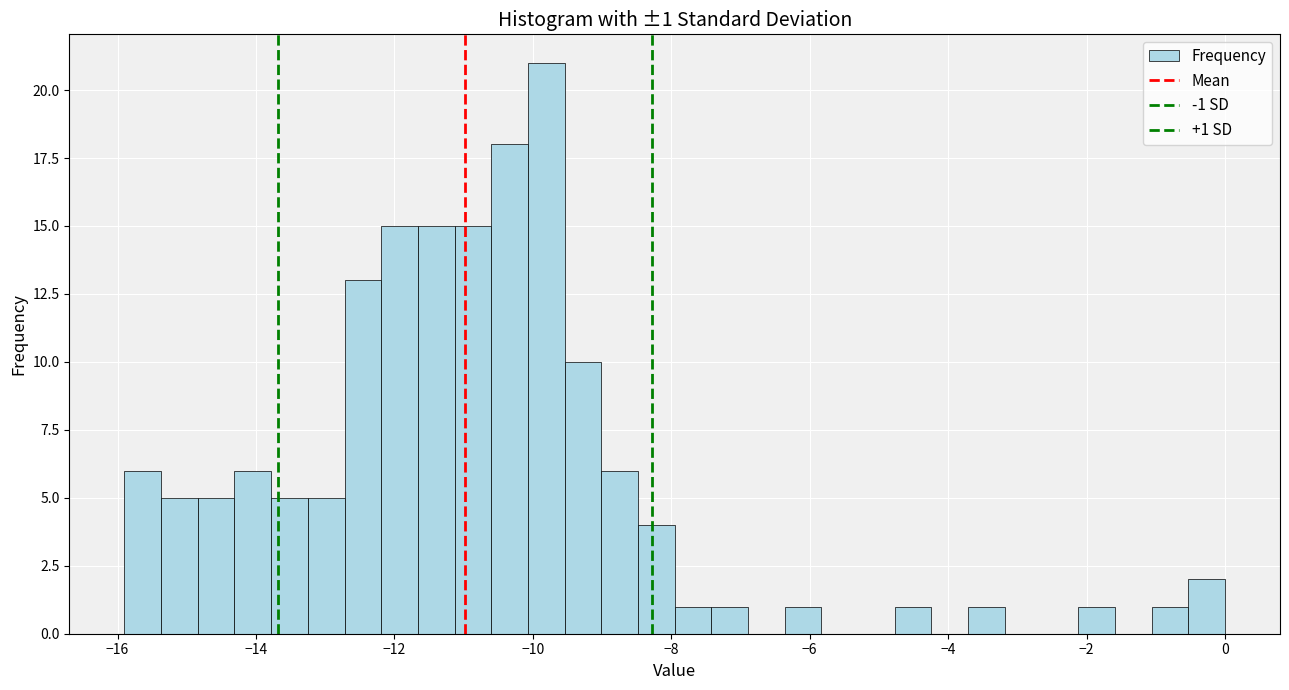

Read against the x-axis, roughly where is the centre of the tallest bar?

-9.8